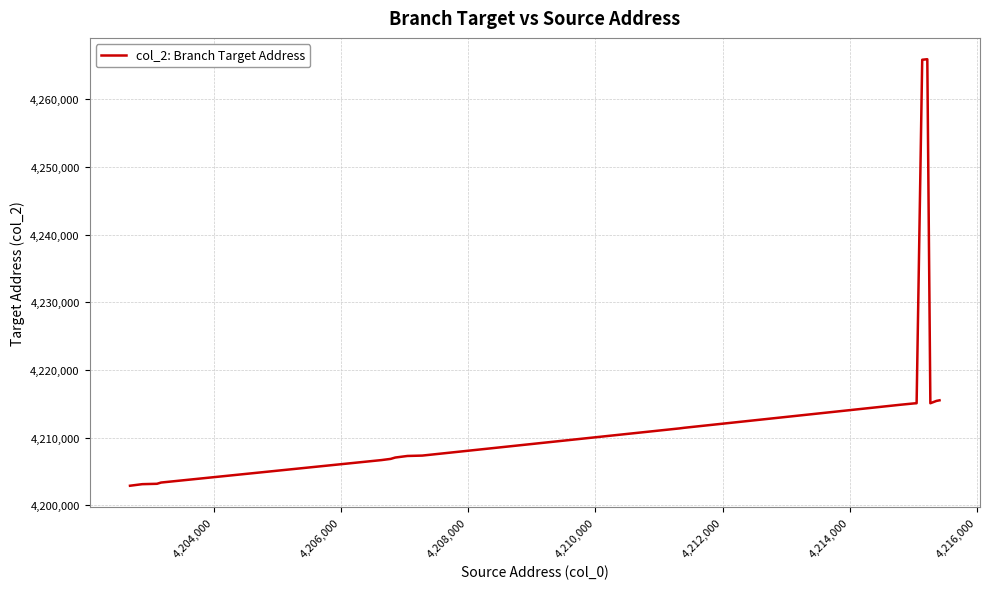

What is the difference between the maximum and minimum values?

63032